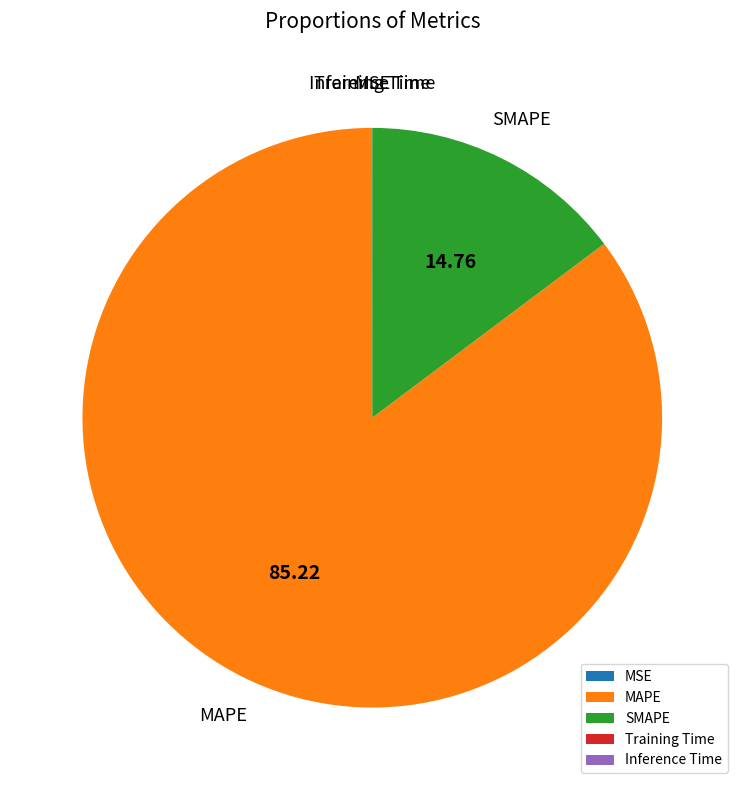

Is there a majority slice in this chart?

Yes